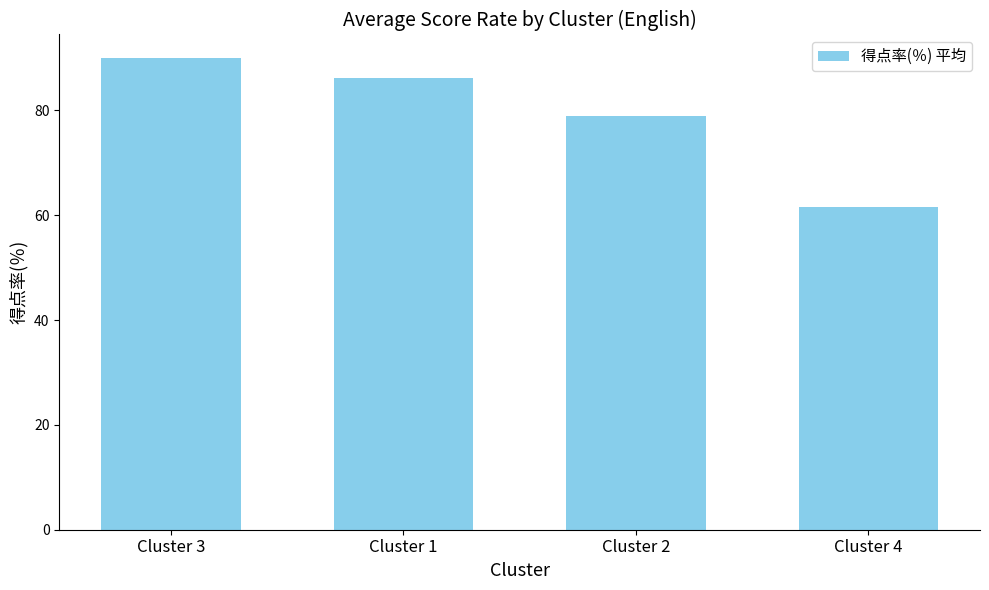

What is the ratio of the value at Cluster 3 to the value at Cluster 2?

1.1